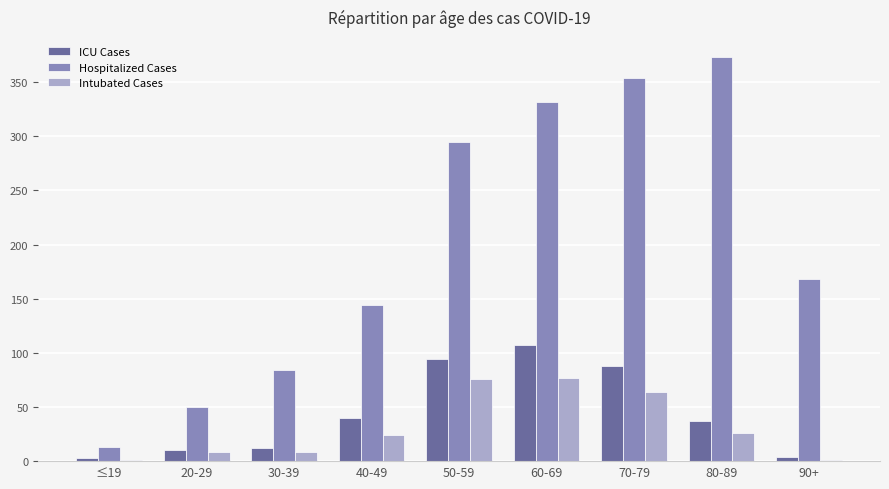

True or false: ICU Cases has a value of 88 at 70-79.

True